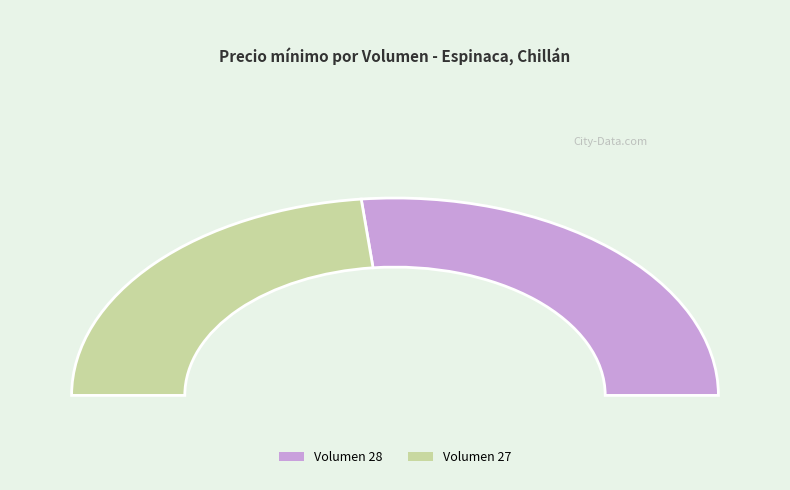

Count the number of slices in the pie.

2